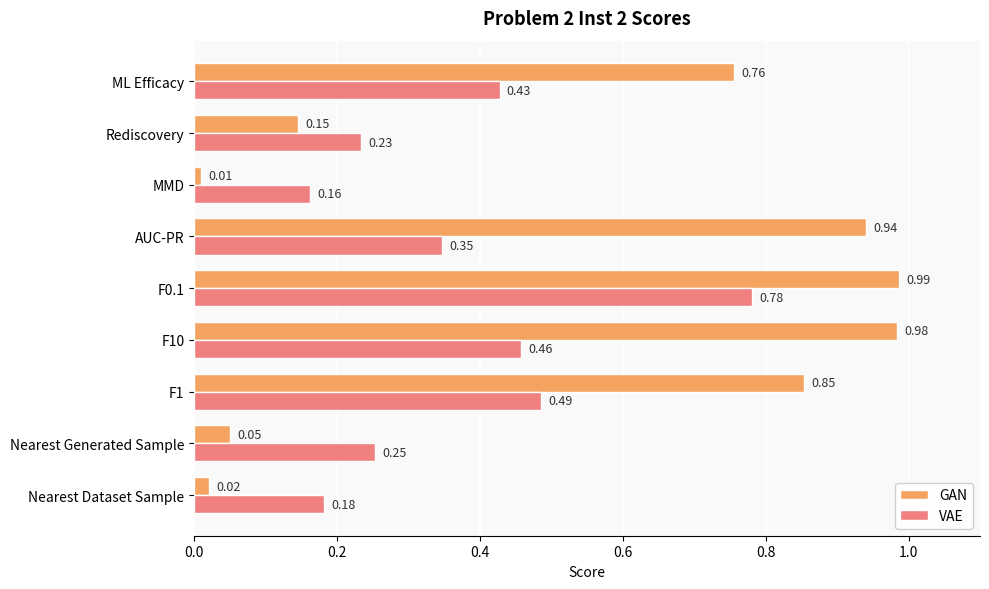

Where is GAN nearest to the value 0?

MMD